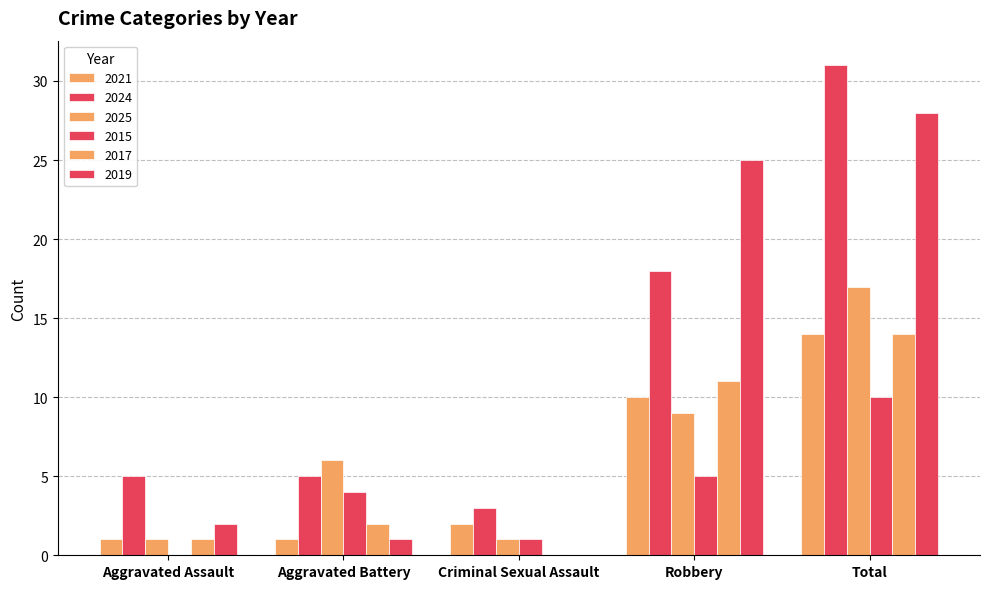

Does the chart contain stacked bars?

No